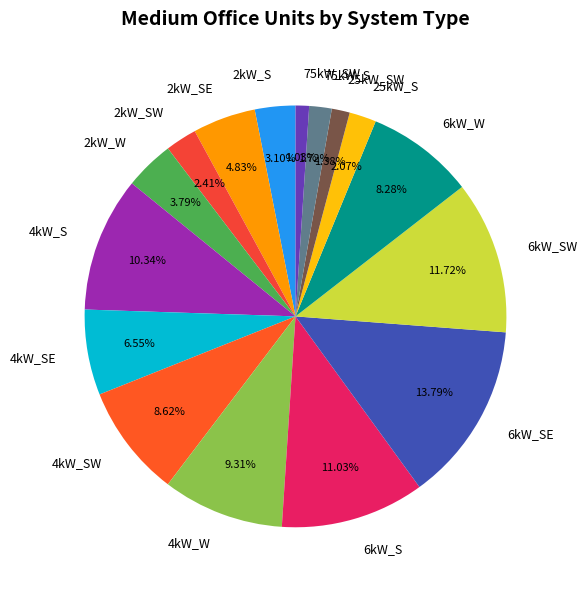

Combined, do 2kW_SE and 4kW_SW account for over 50%?

No